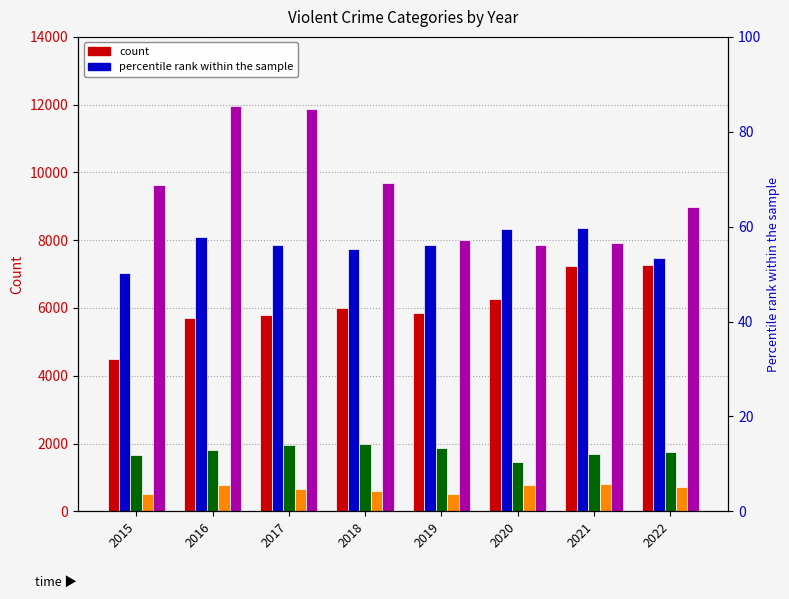

Between 2018 and 2022, which is larger?

2022